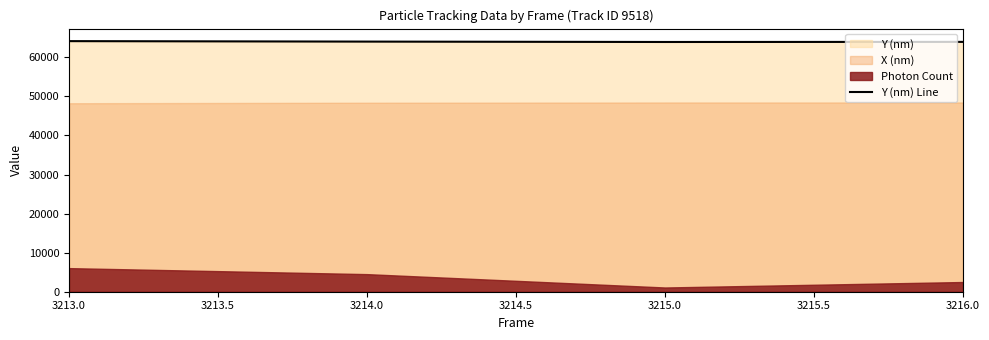

True or false: there are more than 0 points higher than both neighbors.

False